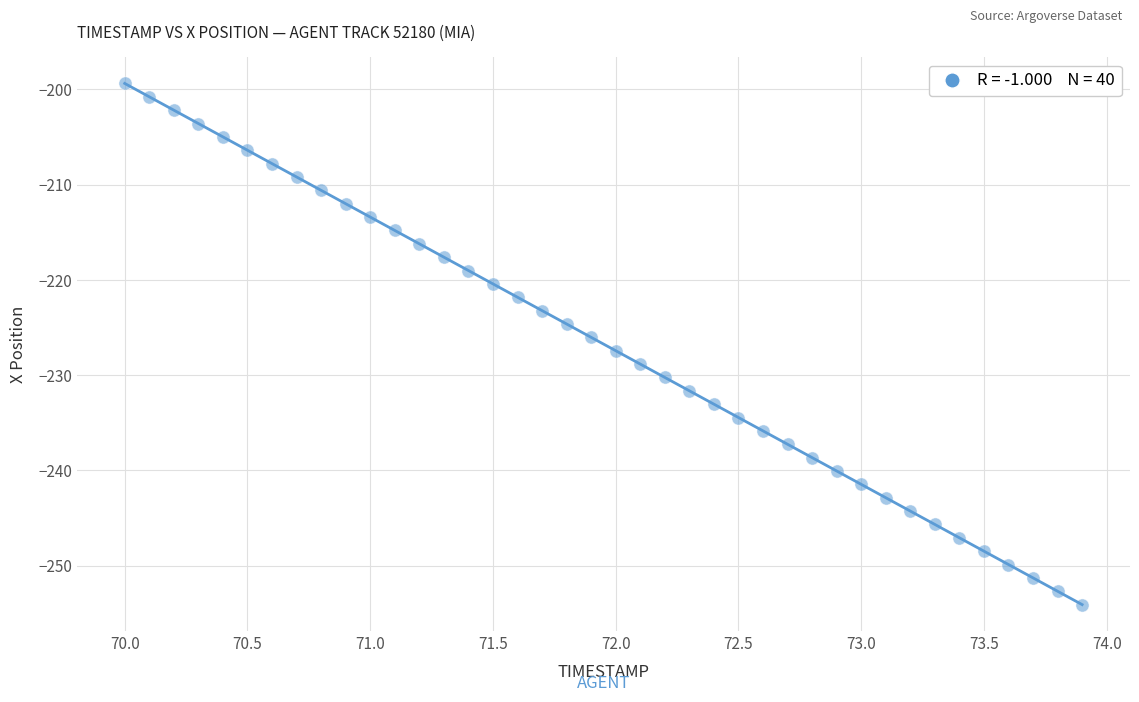

What is the range of X values (max minus min)?

3.9